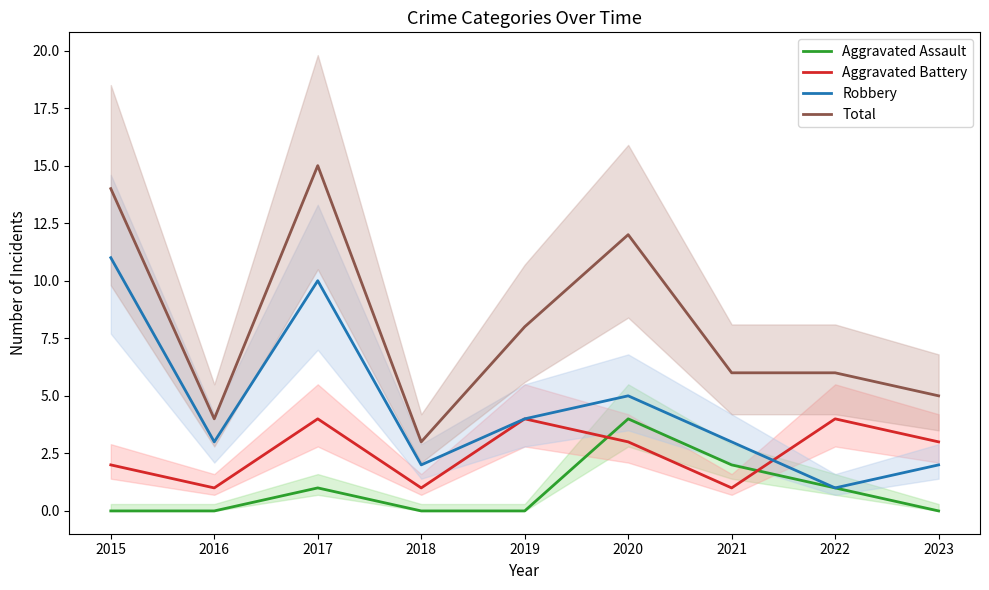

Is it true that Robbery equals 2 at 2018?

True